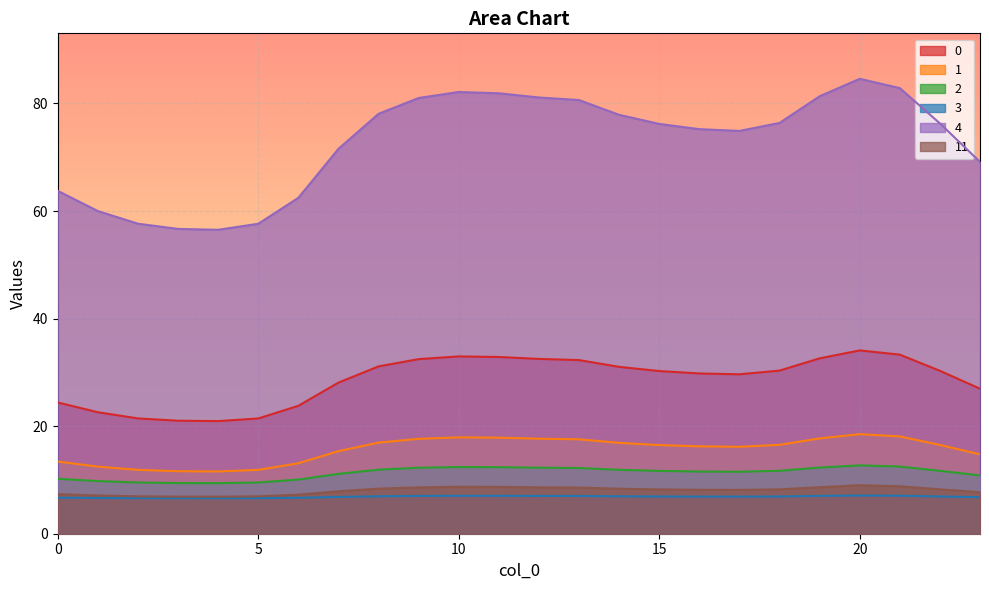

What is the difference between the maximum and minimum values in the 11 series?

2.1